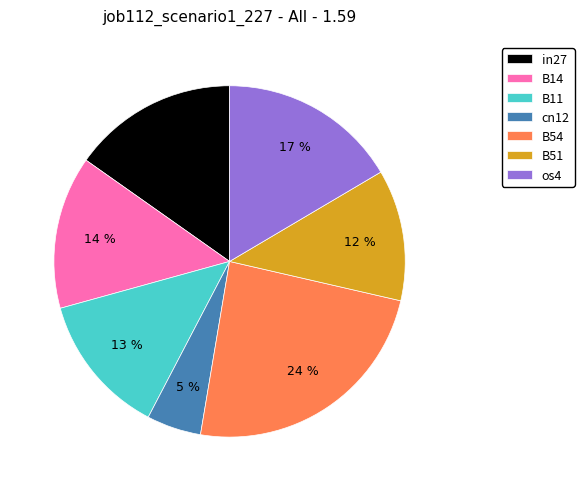

Do cn12 and B14 together represent more than half of the pie?

No